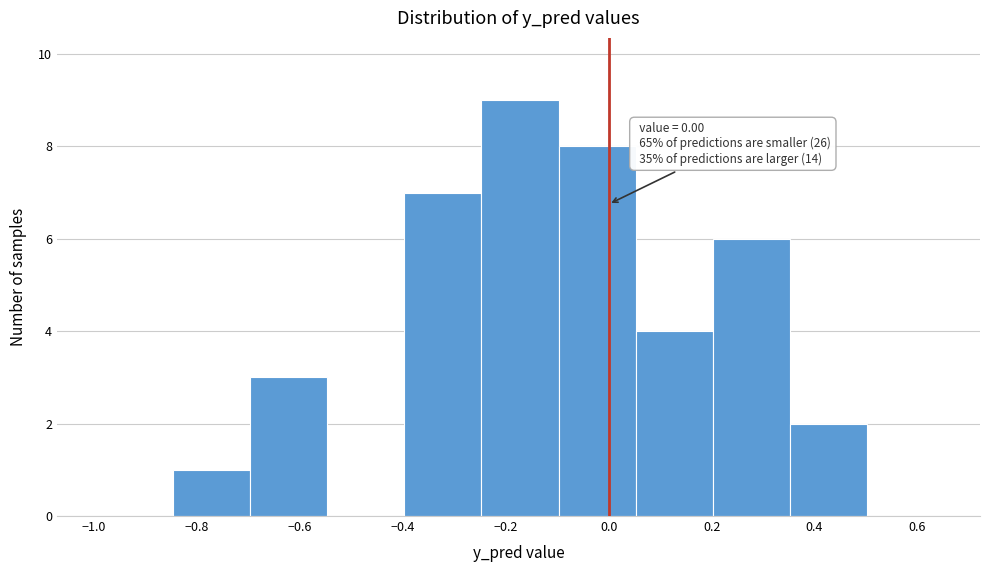

Over which range of the x-axis is the bar tallest?

-0.24 to -0.10